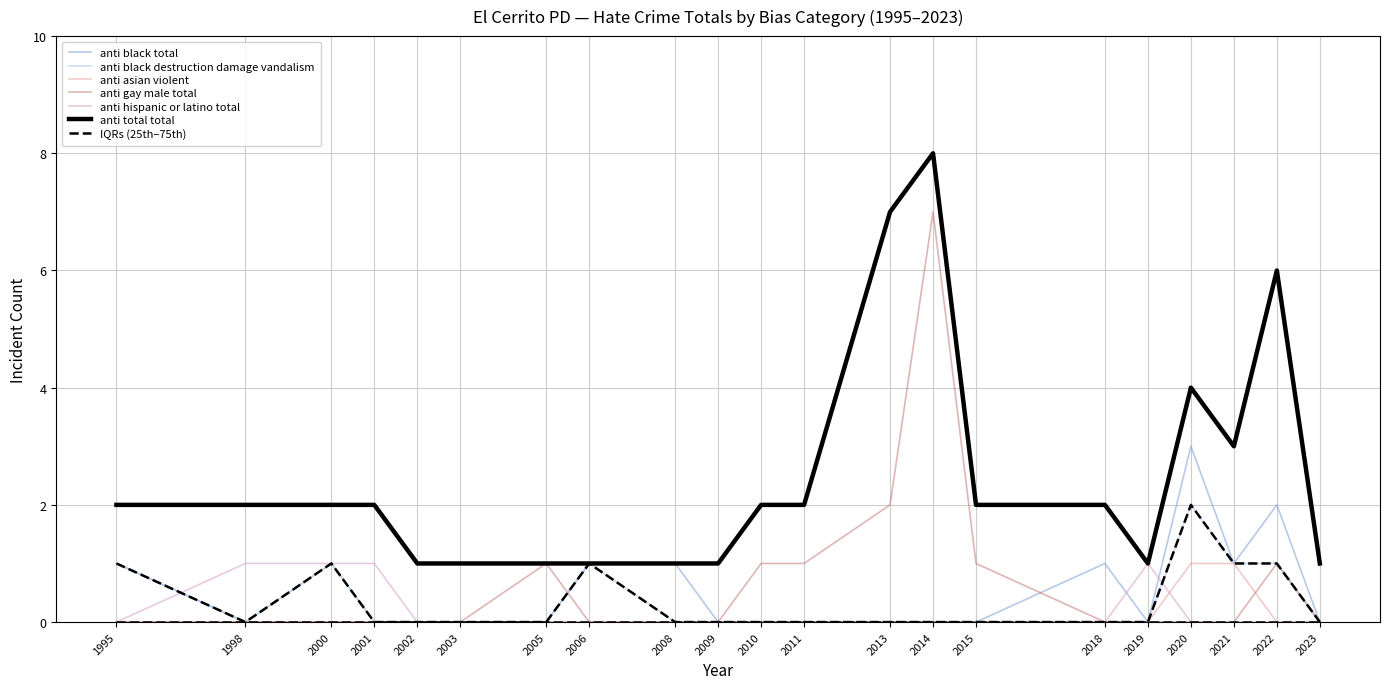

What is the difference between the maximum and minimum values in the anti_black_destruction_damage_vandalism series?

2